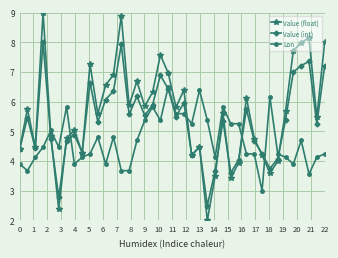

True or false: Lon has more than 2 points higher than both neighbors.

True